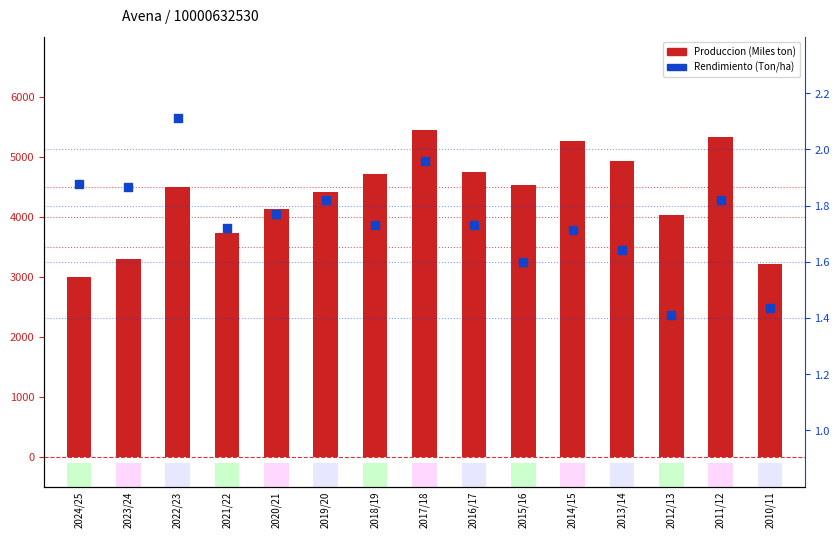

Which series has the largest total across all categories?

Produccion (Miles ton)